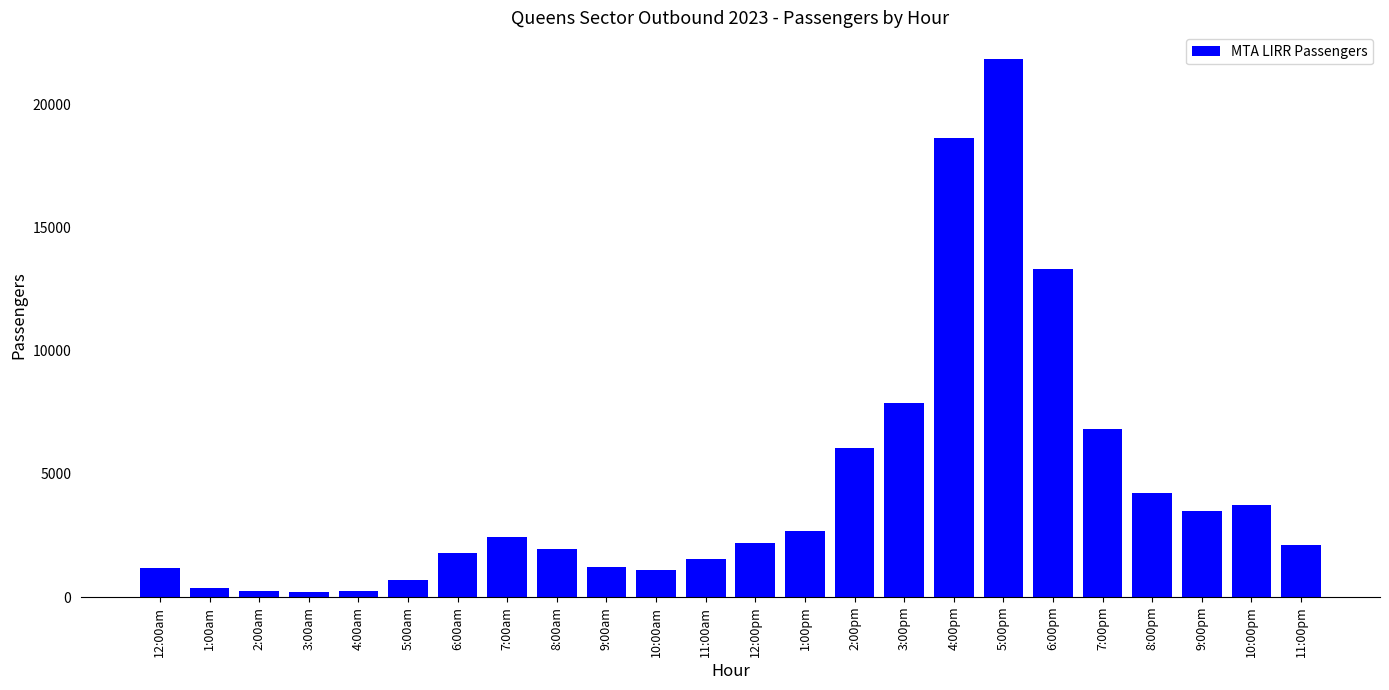

Which has a higher value, 7:00am or 2:00pm?

2:00pm